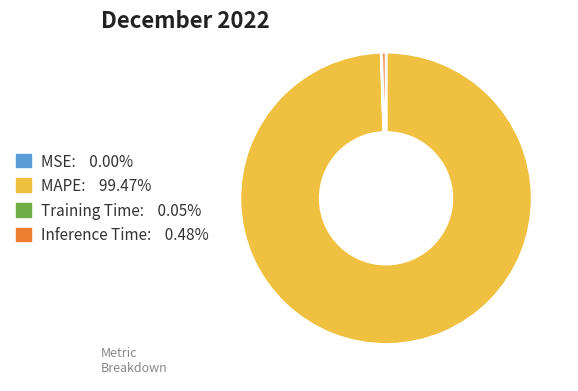

Does any single category account for the majority?

Yes